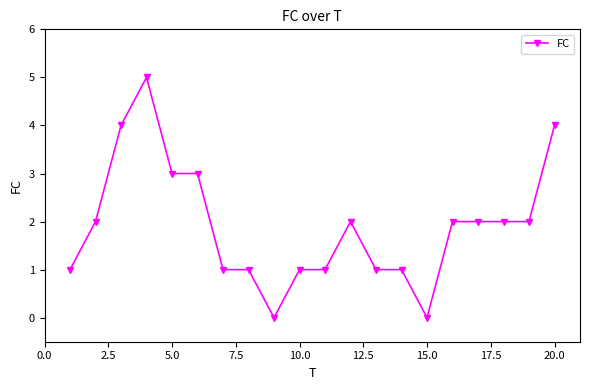

True or false: there are more than 1 points higher than both neighbors.

True